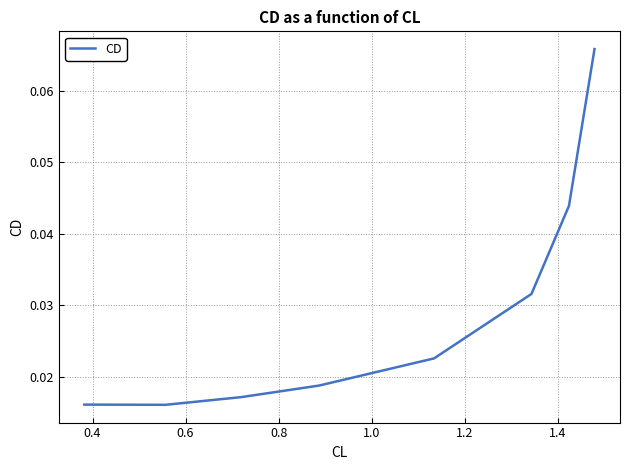

Count the values in the range 0 to 1.

8